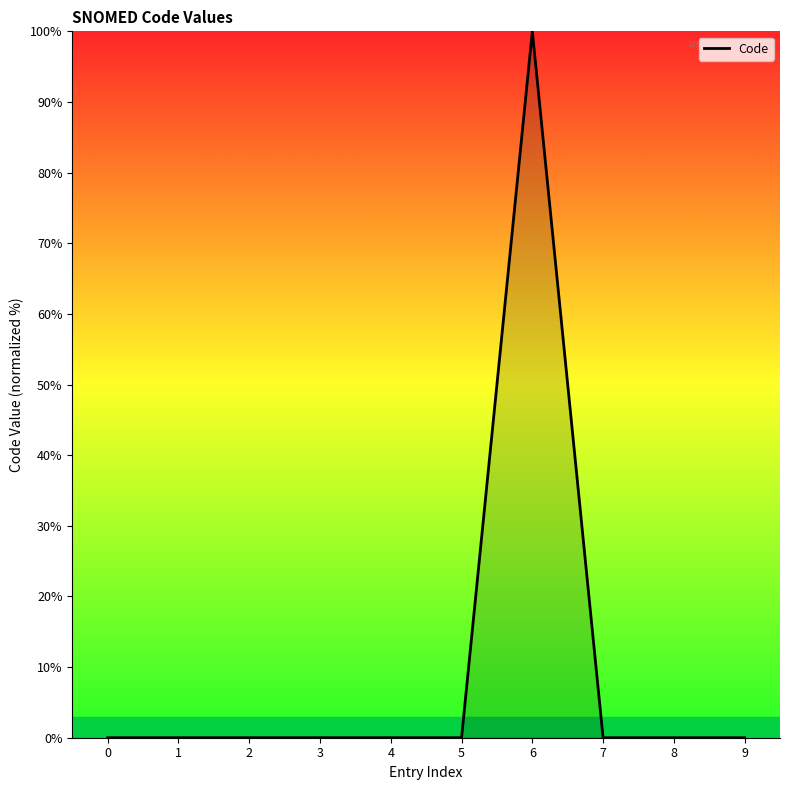

True or false: the data shows 0.0 at 0.

True